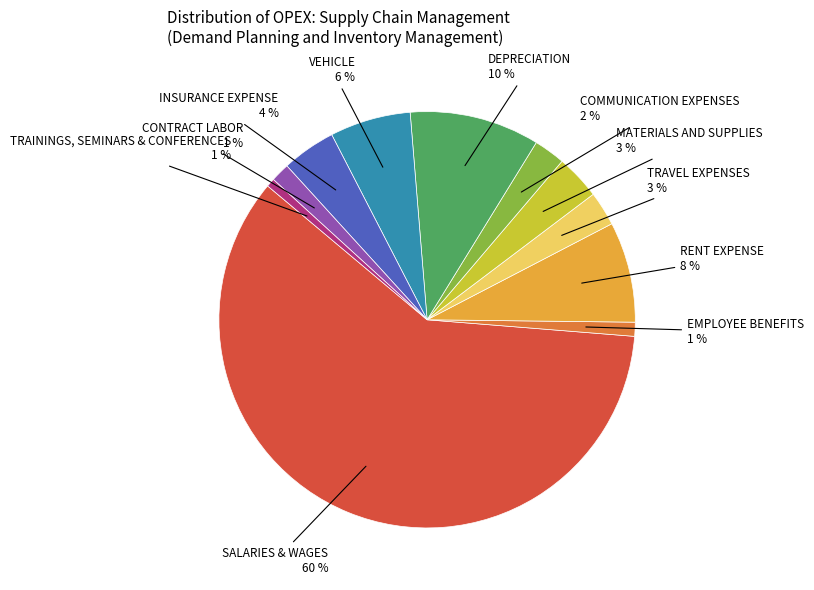

Does any single category account for the majority?

Yes